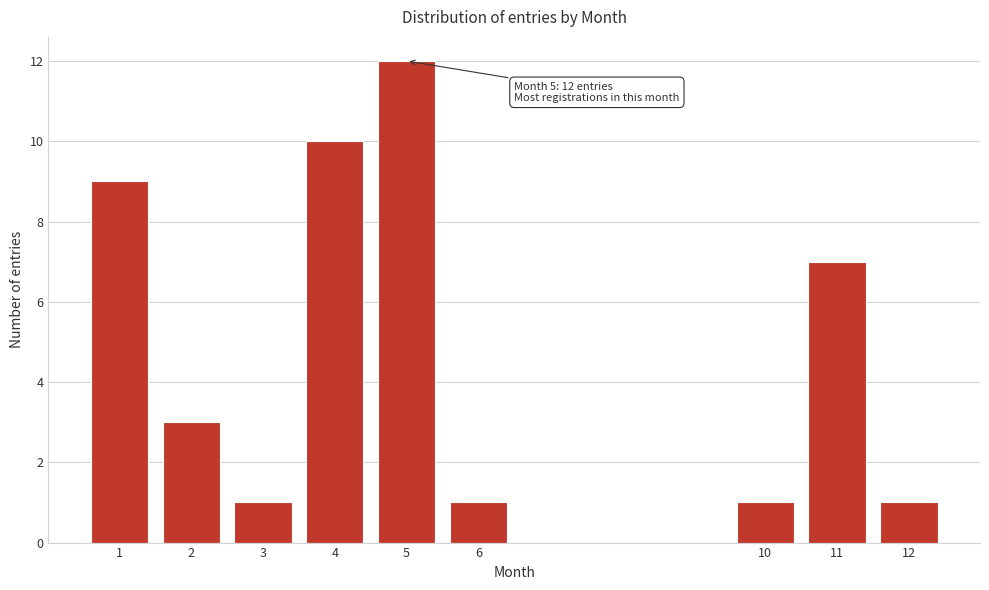

Reading left to right, extract all data points from this chart.

9	3	1	10	12	1	1	7	1